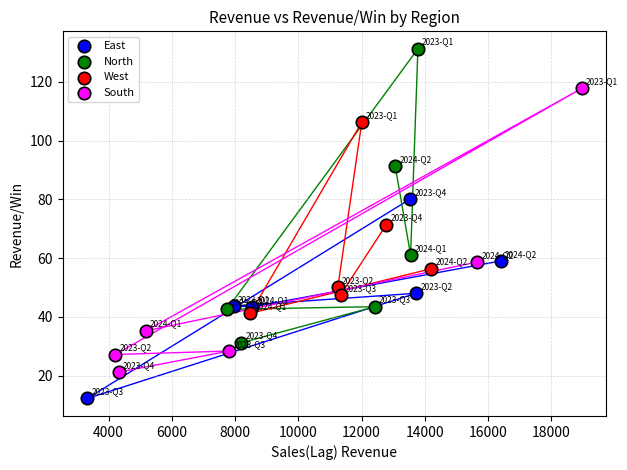

Which series has the widest spread of Y values?

North